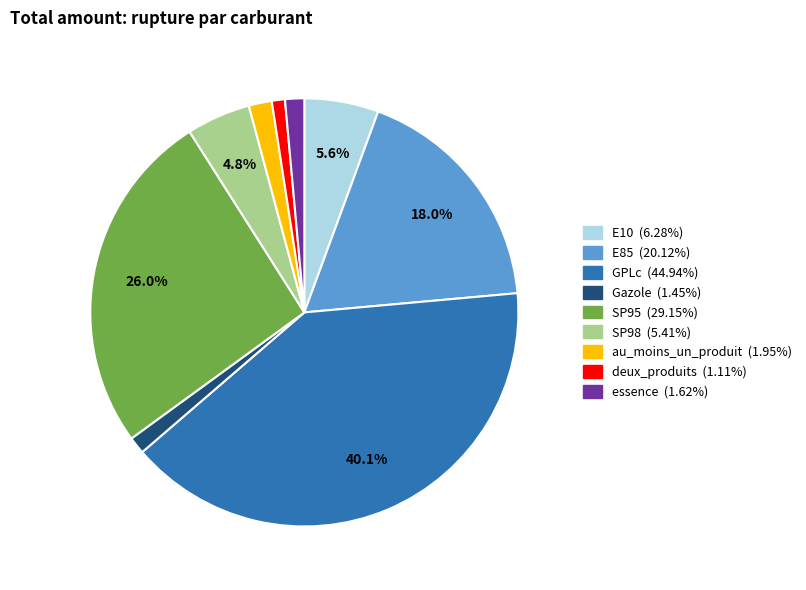

What is the ratio of the value at E10 to the value at E85?

0.3